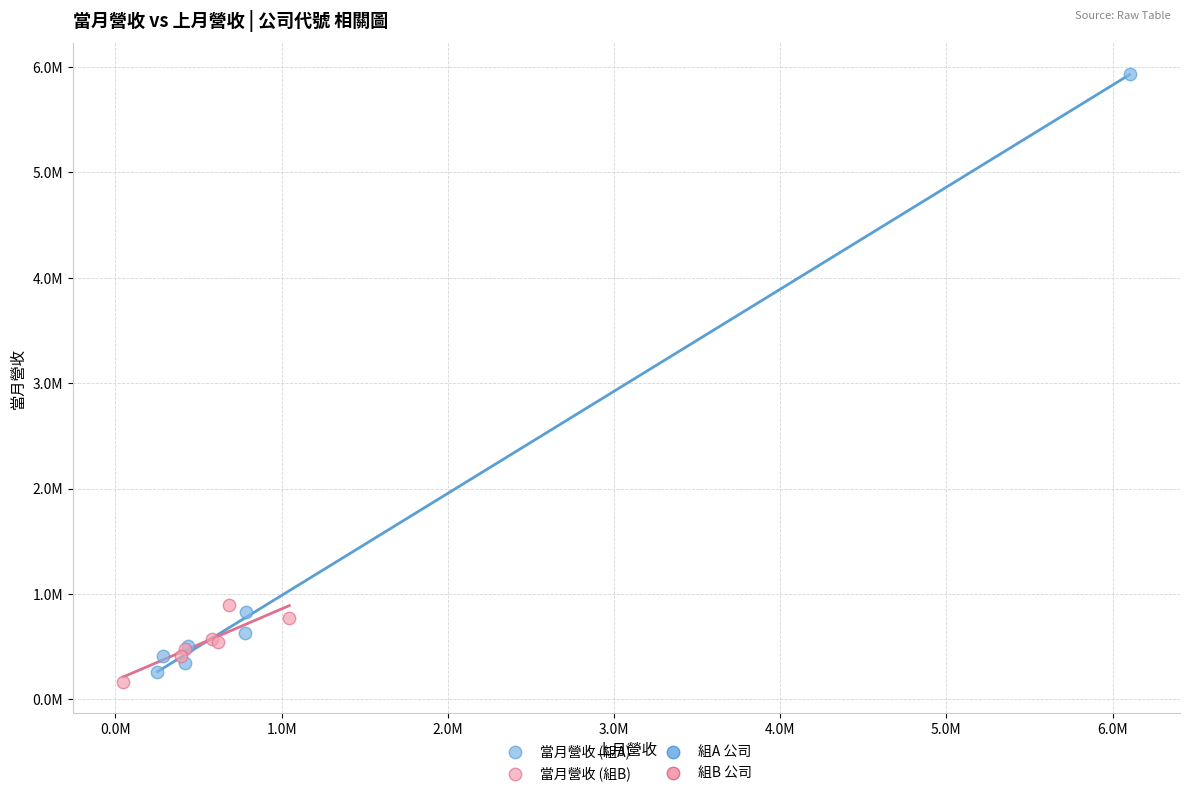

Which series has the largest Y range (max minus min)?

當月營收 (組A)